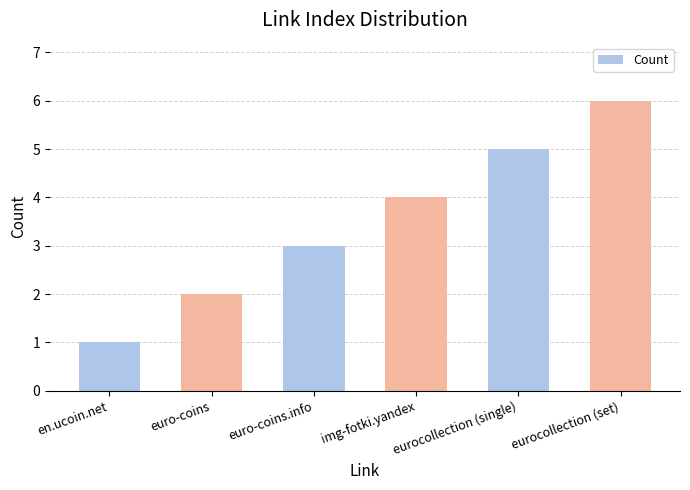

What is the change in value from en.ucoin.net to eurocollection (single)?

+4